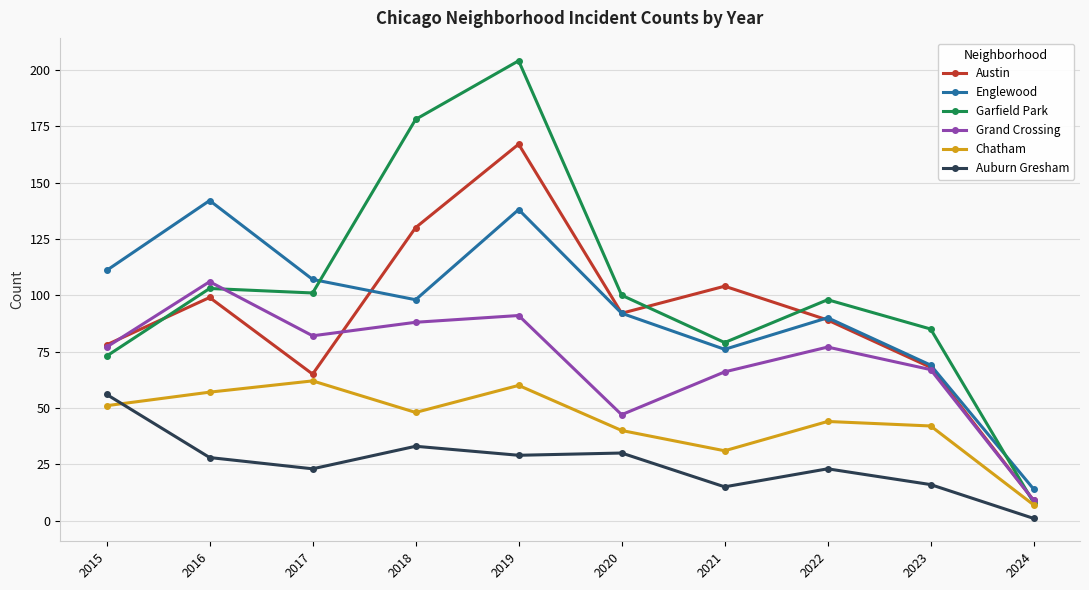

How many interior local valleys does the Garfield Park series have?

2